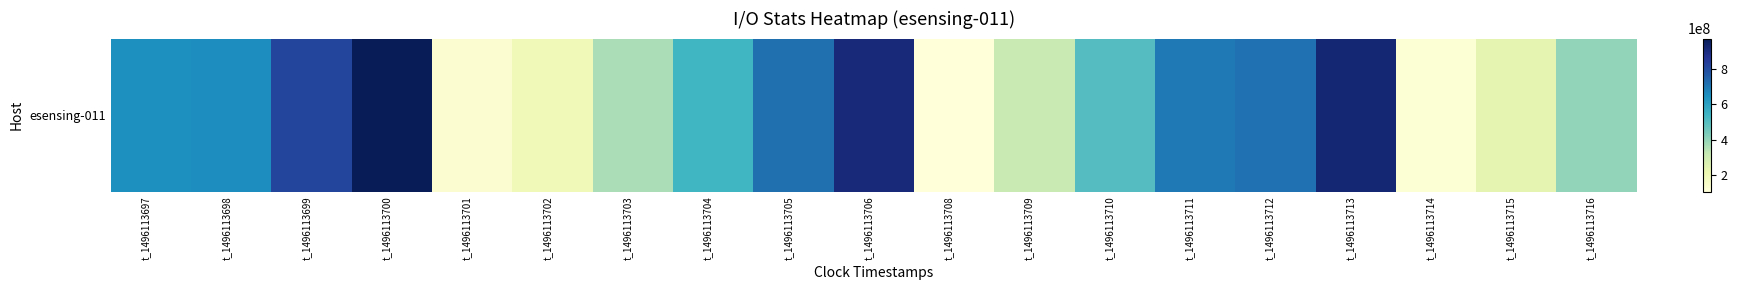

How many categories are shown in the chart?

19